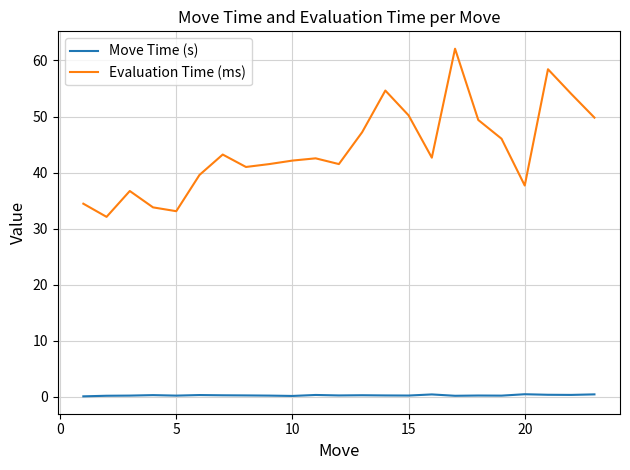

What is the difference between the maximum and minimum values in the Move Time (s) series?

0.4